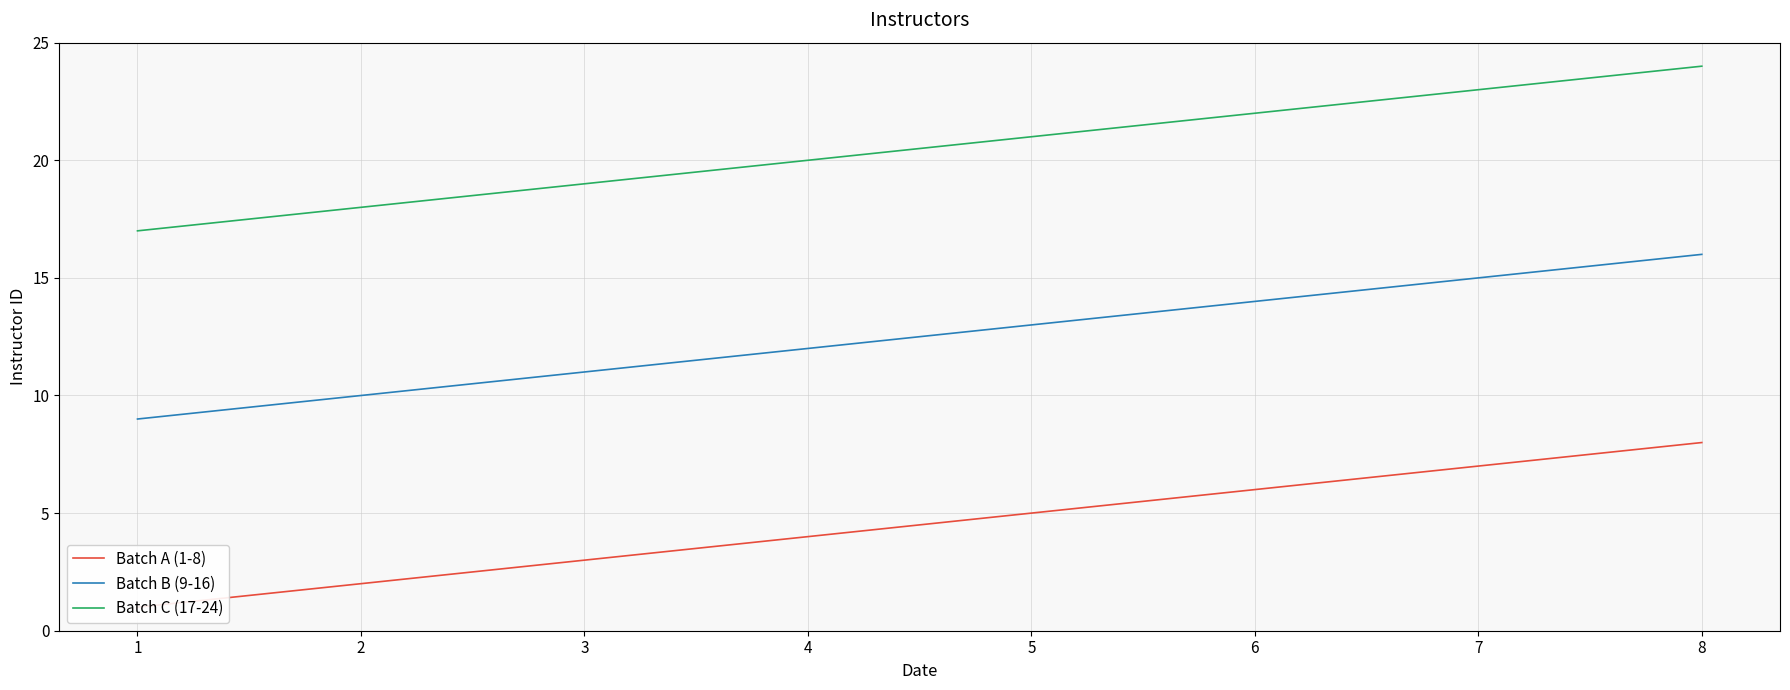

At how many categories does at least one series exceed 11?

8